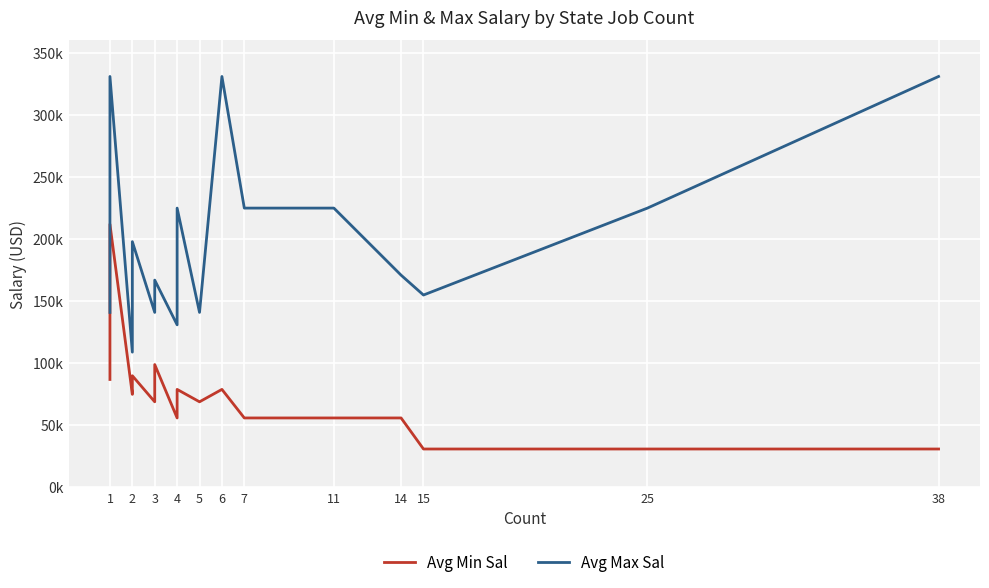

Which series has the largest total across all categories?

Avg Max Sal